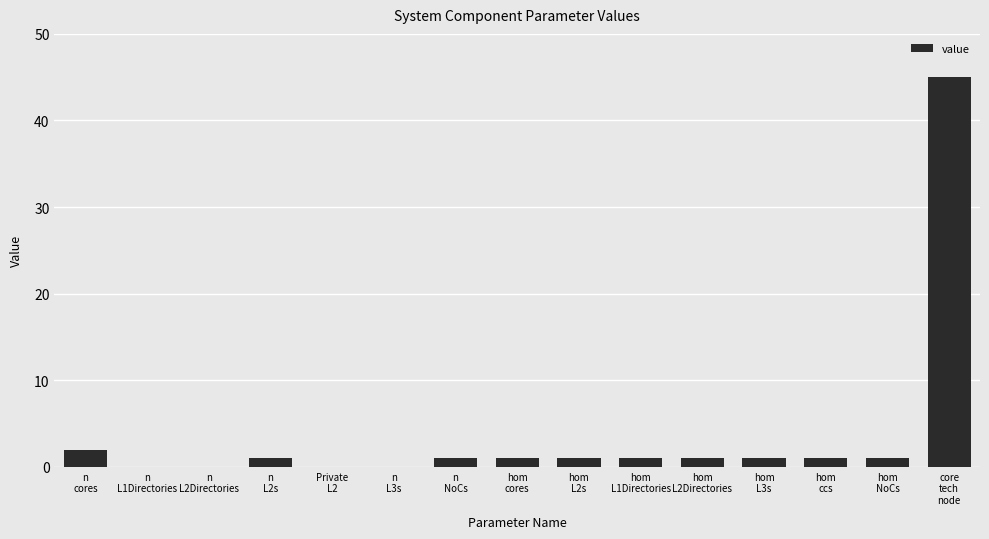

What is the sum of all values?

56